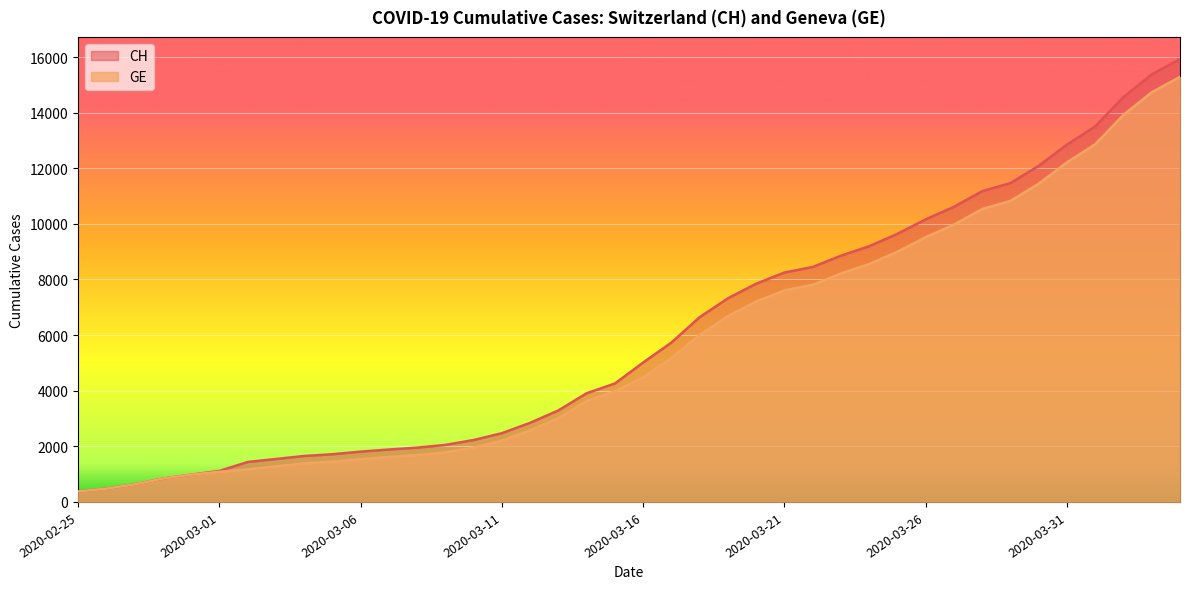

At which label does GE first exceed 4485?

2020-03-17